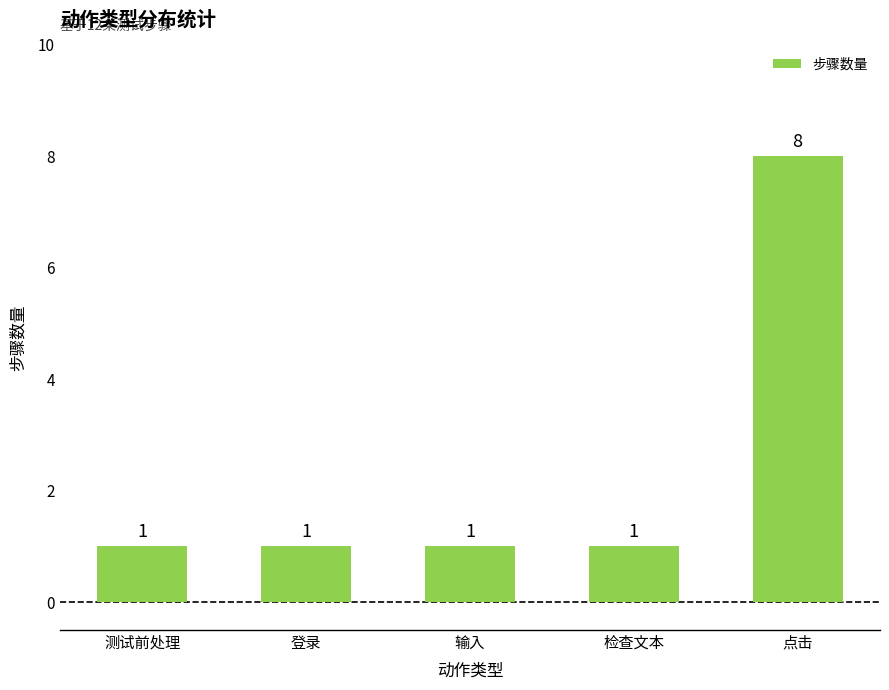

Which category has the highest value across all series?

点击